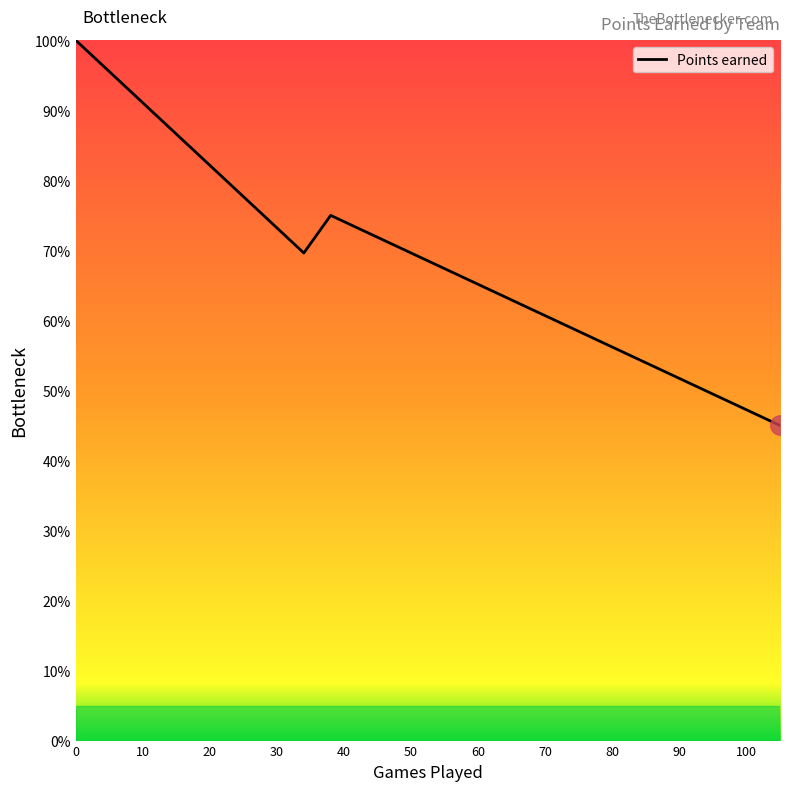

Is this an area chart (filled region under the line)?

No